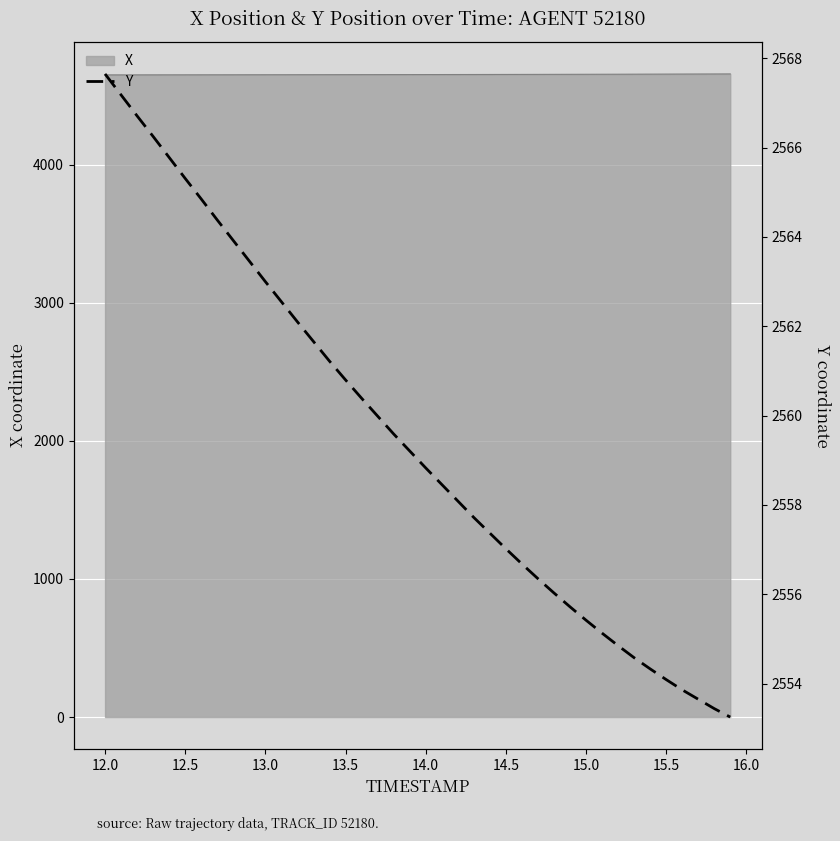

Reading left to right, list all the values displayed in this chart.

2567.7	2567.2	2566.7	2566.2	2565.8	2565.3	2564.8	2564.4	2563.9	2563.5	2563.0	2562.6	2562.1	2561.7	2561.2	2560.8	2560.4	2560.0	2559.6	2559.2	2558.8	2558.5	2558.1	2557.7	2557.4	2557.0	2556.7	2556.3	2556.0	2555.7	2555.4	2555.1	2554.8	2554.6	2554.3	2554.1	2553.9	2553.7	2553.4	2553.2